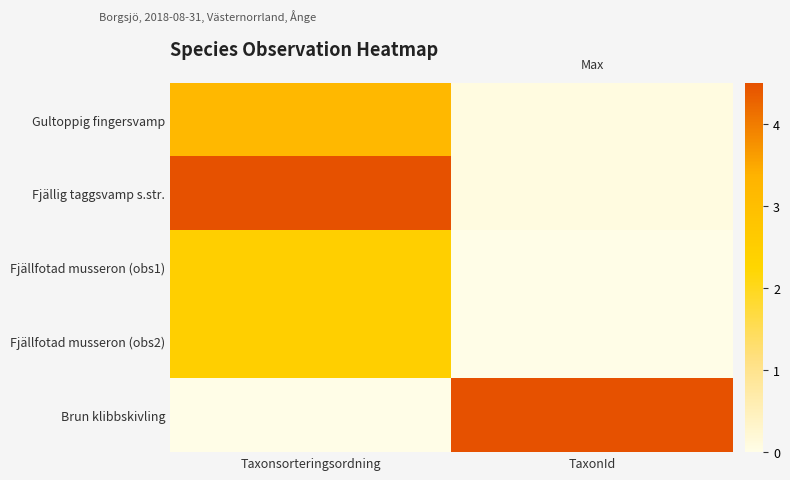

Count the number of data series in this chart.

5